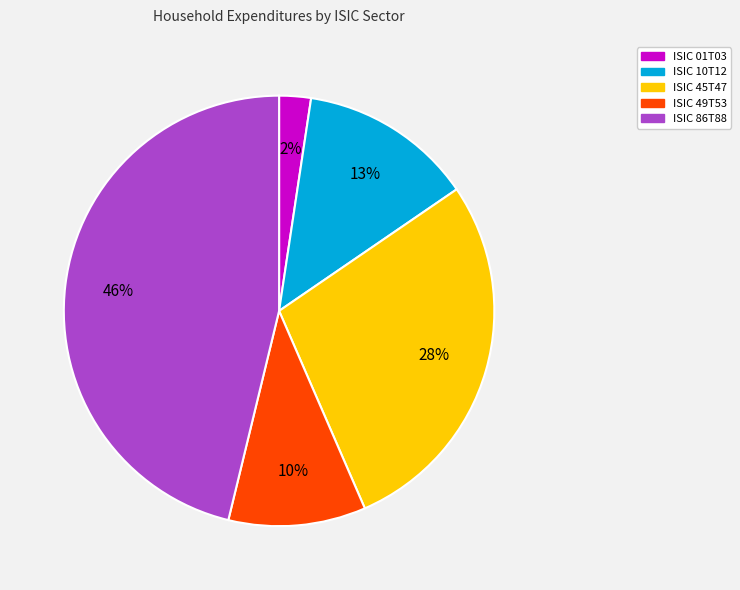

Which category has the biggest portion of the pie?

ISIC 86T88